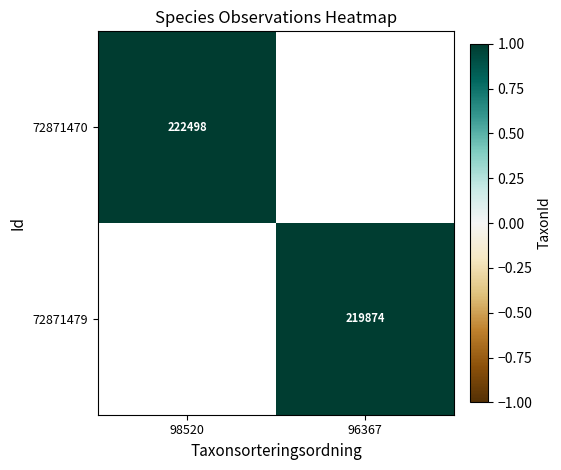

Which has a higher value, 96367 or 98520?

98520